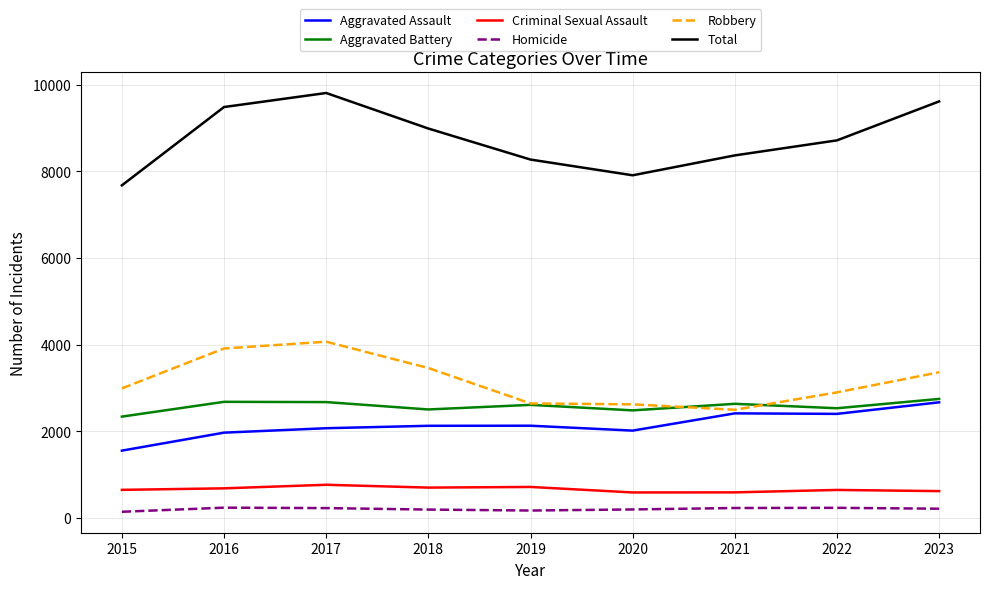

True or false: Aggravated Assault and Total intersect in this chart.

False